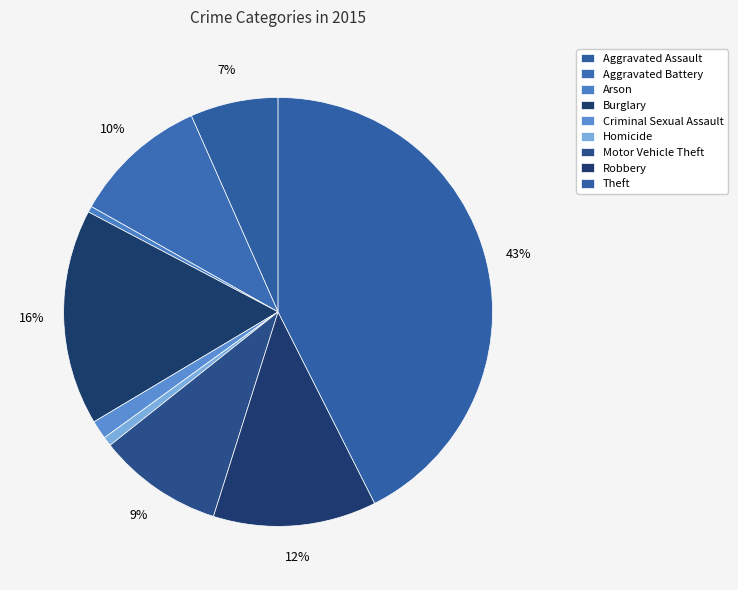

The Theft slice represents 33% of the pie. True or false?

False